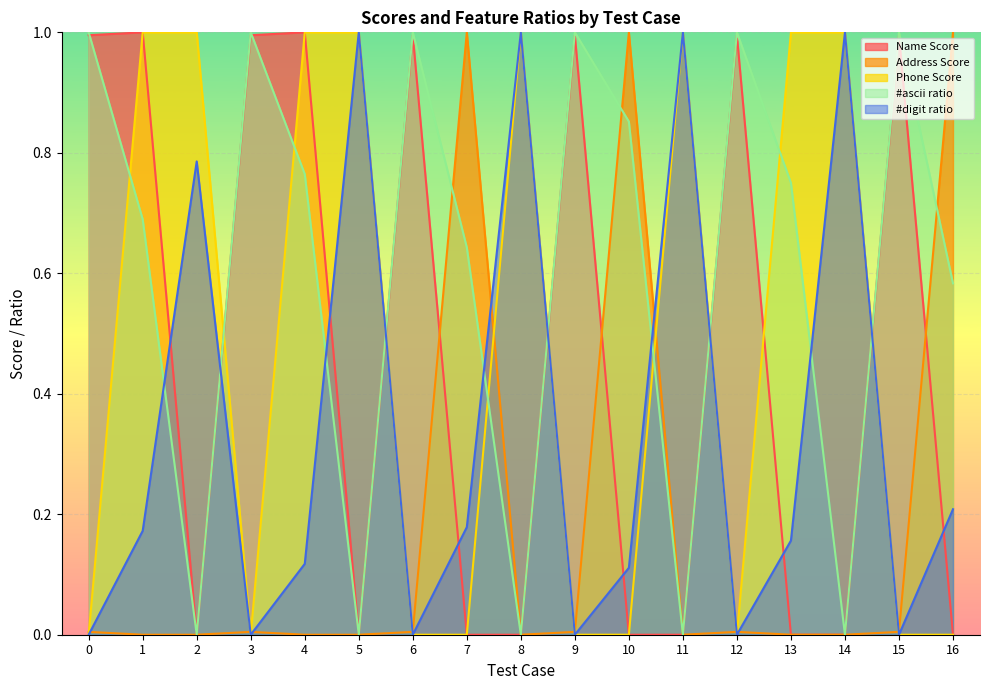

Reading left to right, extract all data points from this chart.

Name Score: 1.0	1.0	0.0	1.0	1.0	0.0	1.0	0.0	0.0	1.0	0.0	0.0	1.0	0.0	0.0	1.0	0.0
Address Score: 0.0	0.0	0.0	0.0	0.0	0.0	0.0	1.0	0.0	0.0	1.0	0.0	0.0	0.0	0.0	0.0	1.0
Phone Score: 0.0	1.0	1.0	0.0	1.0	1.0	0.0	0.0	1.0	0.0	0.0	1.0	0.0	1.0	1.0	0.0	0.0
#ascii ratio: 1.0	0.7	0.0	1.0	0.8	0.0	1.0	0.6	0.0	1.0	0.9	0.0	1.0	0.8	0.0	1.0	0.6
#digit ratio: 0.0	0.2	0.8	0.0	0.1	1.0	0.0	0.2	1.0	0.0	0.1	1.0	0.0	0.2	1.0	0.0	0.2